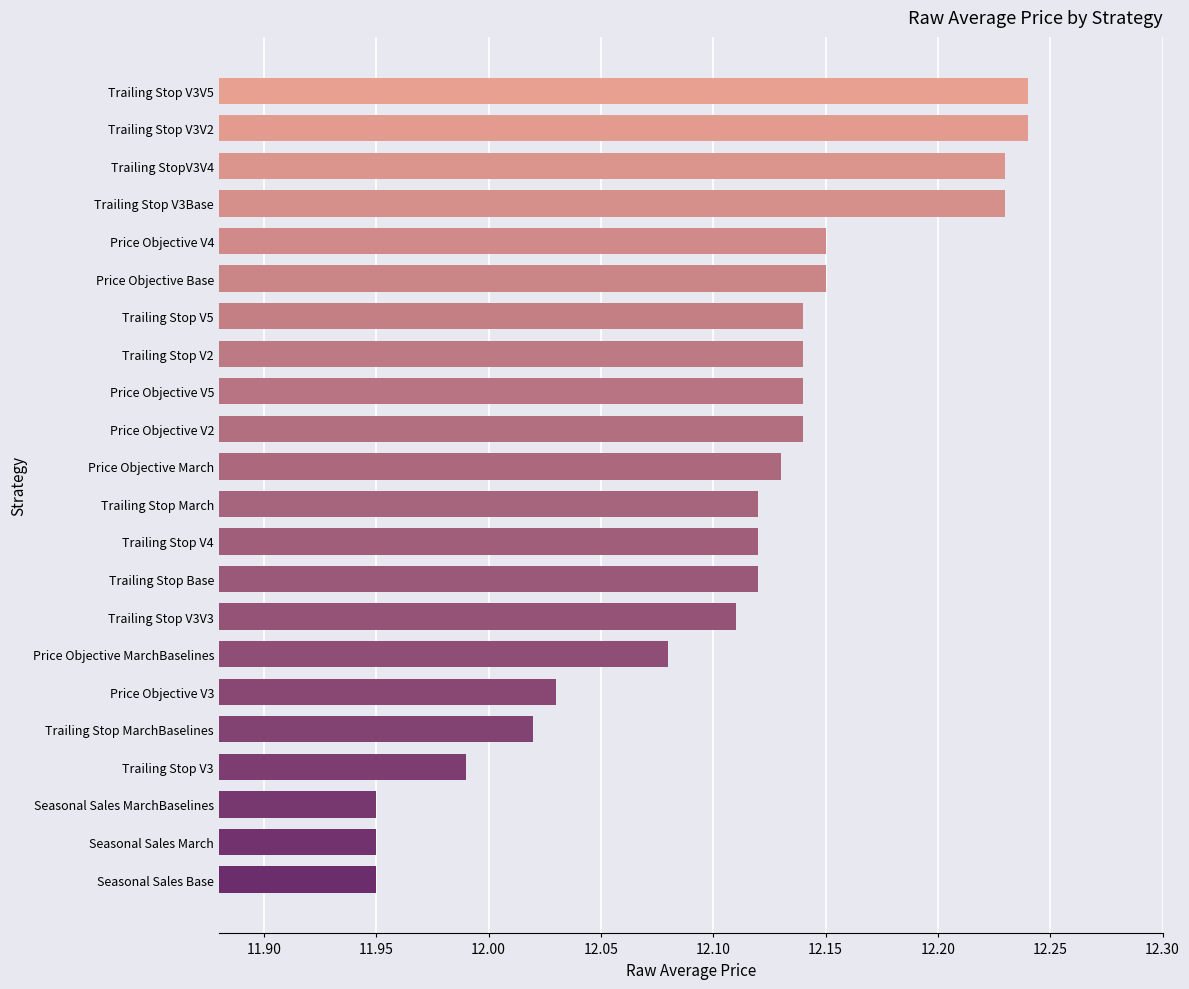

Approximately how many times larger is the value at Trailing Stop V4 compared to Price Objective V4?

1.0